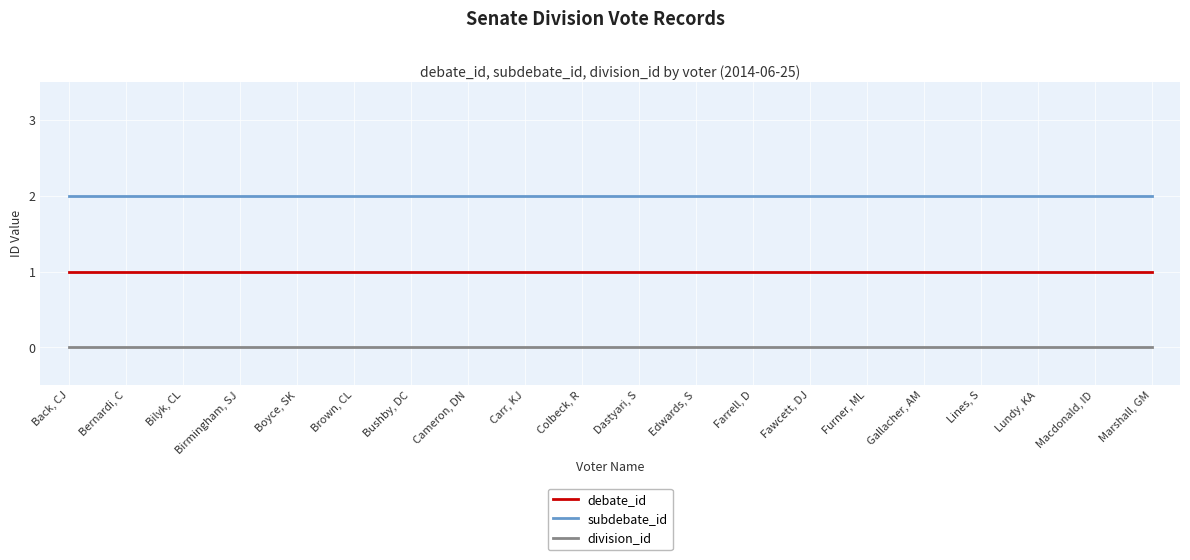

True or false: division_id and debate_id cross at least once.

False